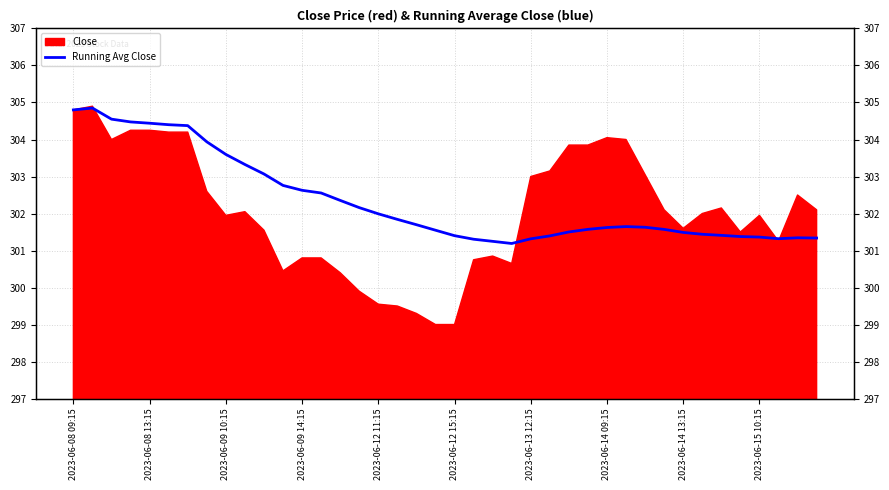

The chart shows a value of 462.6 at 2023-06-09 10:15. True or false?

False